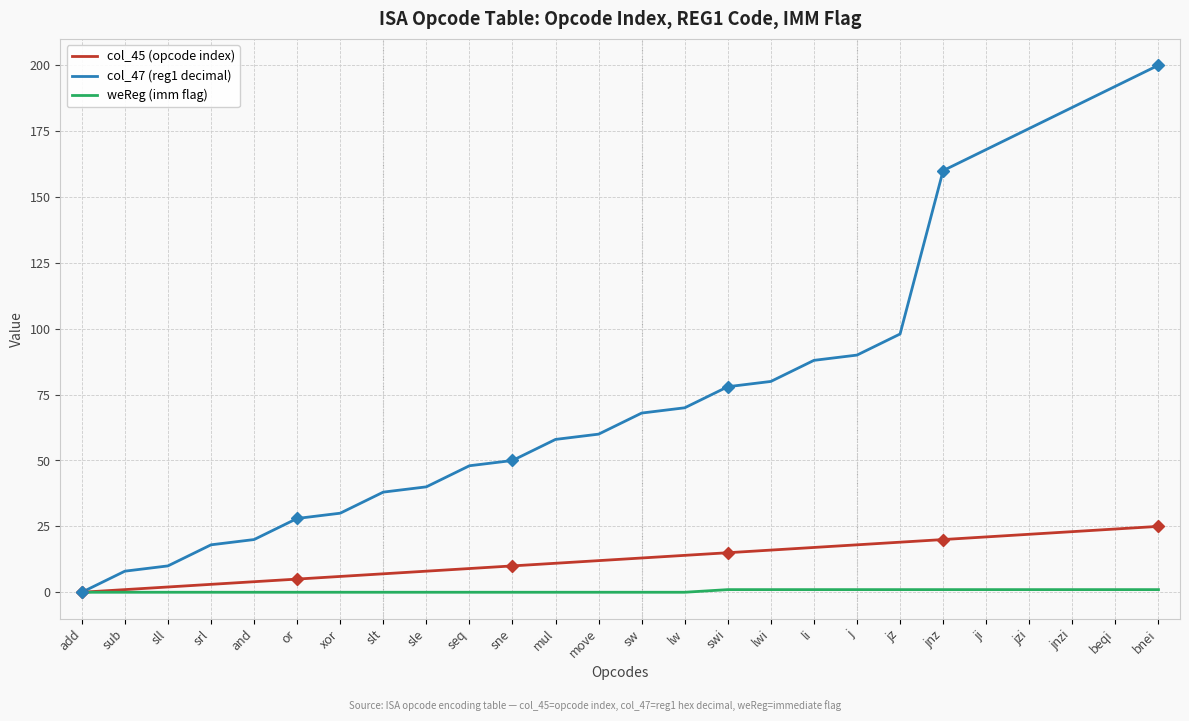

Count the number of categories in the chart.

26